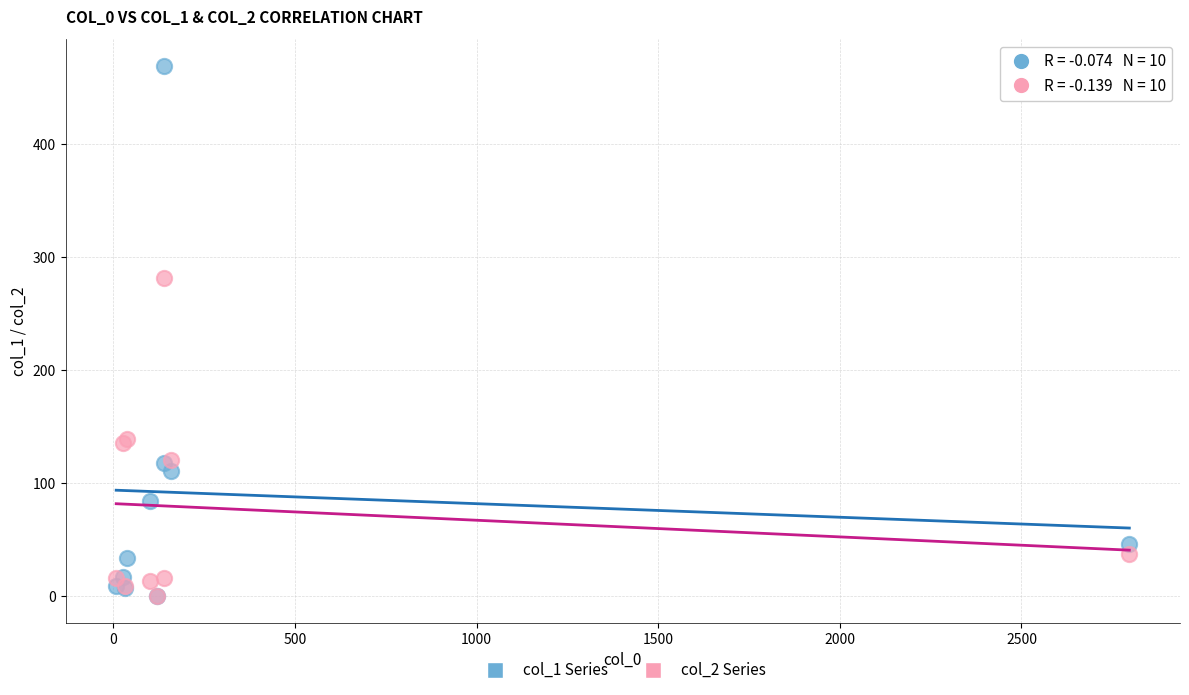

Across all series, what Y value is closest to 234?

281